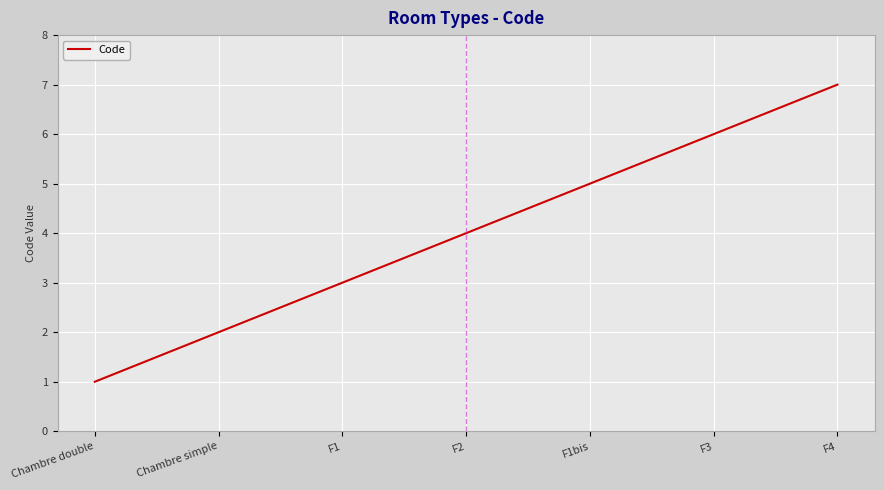

Rank the categories by value from highest to lowest.

F4, F3, F1bis, F2, F1, Chambre simple, Chambre double